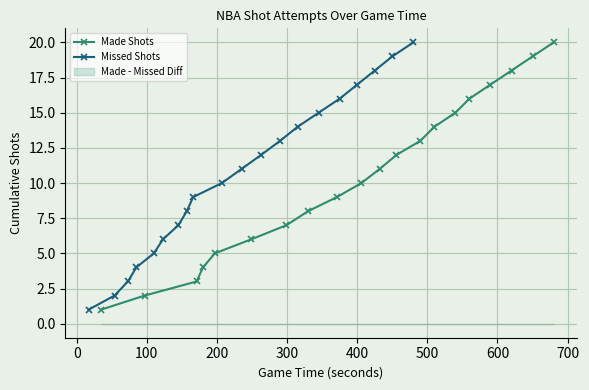

True or false: Made Shots has more than 2 points higher than both neighbors.

False